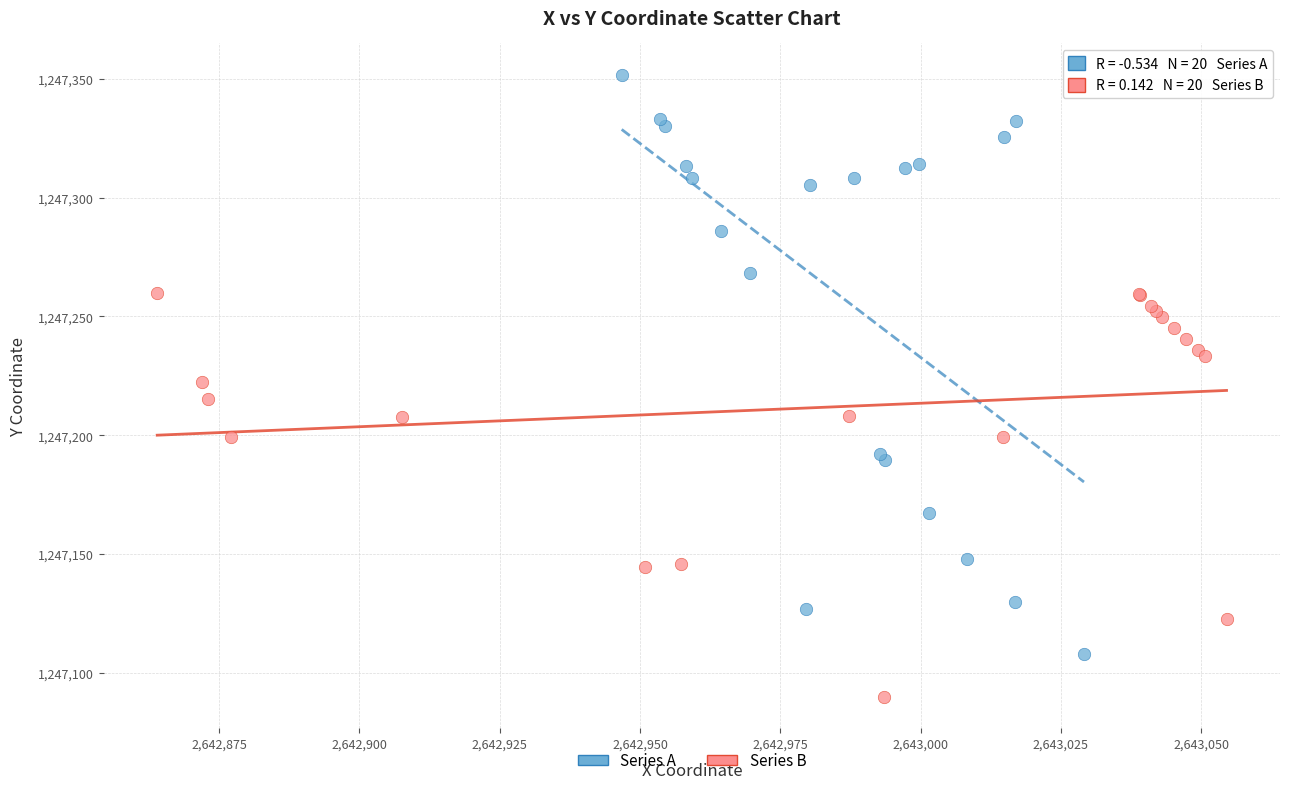

What are all the series names shown in the legend?

Series A, Series B